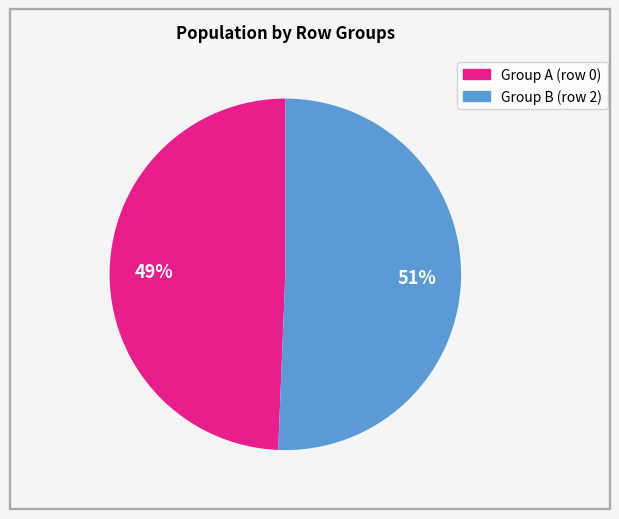

Count the number of slices in the pie.

2